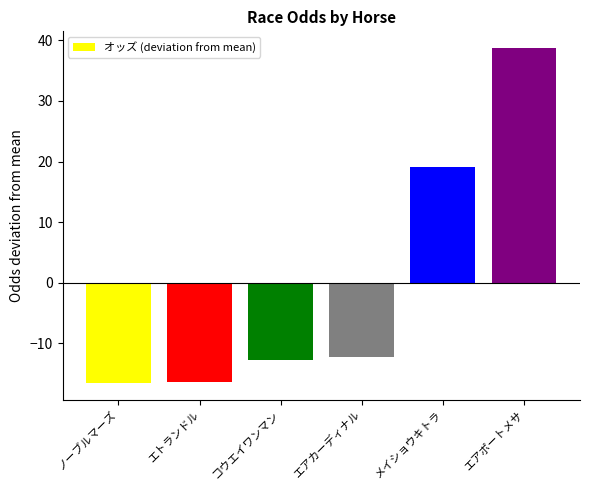

True or false: the data shows -7.4 at コウエイワンマン.

False